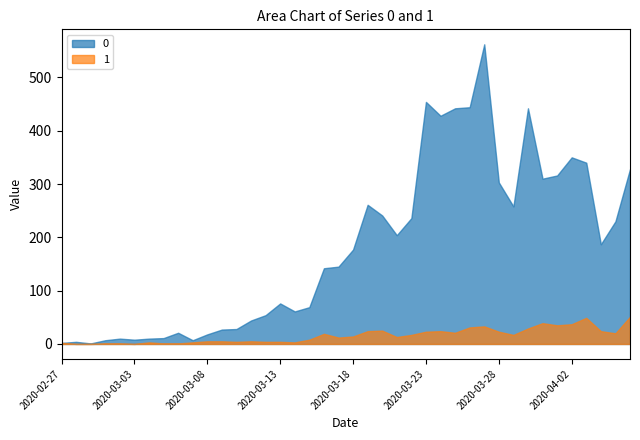

Reading left to right, transcribe all the data shown in this chart.

0: 2020-02-27=2	2020-02-28=4	2020-02-29=1	2020-03-01=7	2020-03-02=10	2020-03-03=8	2020-03-04=10	2020-03-05=11	2020-03-06=21	2020-03-07=7	2020-03-08=18	2020-03-09=27	2020-03-10=28	2020-03-11=44	2020-03-12=54	2020-03-13=76	2020-03-14=61	2020-03-15=69	2020-03-16=142	2020-03-17=145	2020-03-18=177	2020-03-19=261	2020-03-20=241	2020-03-21=204	2020-03-22=236	2020-03-23=454	2020-03-24=428	2020-03-25=442	2020-03-26=444	2020-03-27=562	2020-03-28=303	2020-03-29=258	2020-03-30=442	2020-03-31=310	2020-04-01=316	2020-04-02=350	2020-04-03=340	2020-04-04=187	2020-04-05=230	2020-04-06=328
1: 2020-02-27=2	2020-02-28=0	2020-02-29=0	2020-03-01=1	2020-03-02=1	2020-03-03=0	2020-03-04=3	2020-03-05=1	2020-03-06=1	2020-03-07=3	2020-03-08=5	2020-03-09=5	2020-03-10=4	2020-03-11=5	2020-03-12=4	2020-03-13=4	2020-03-14=3	2020-03-15=8	2020-03-16=19	2020-03-17=12	2020-03-18=14	2020-03-19=24	2020-03-20=25	2020-03-21=13	2020-03-22=17	2020-03-23=23	2020-03-24=24	2020-03-25=21	2020-03-26=31	2020-03-27=33	2020-03-28=23	2020-03-29=17	2020-03-30=29	2020-03-31=39	2020-04-01=35	2020-04-02=37	2020-04-03=49	2020-04-04=24	2020-04-05=20	2020-04-06=51